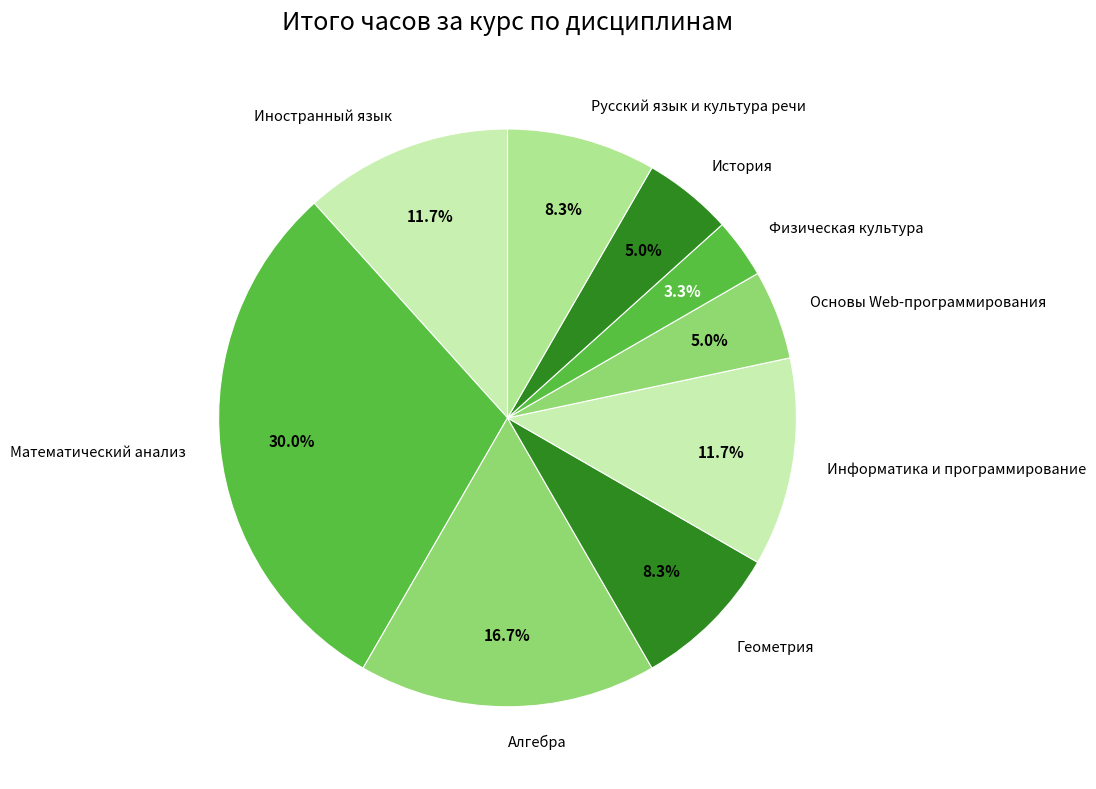

Combined, do Математический анализ and Русский язык и культура речи account for over 50%?

No